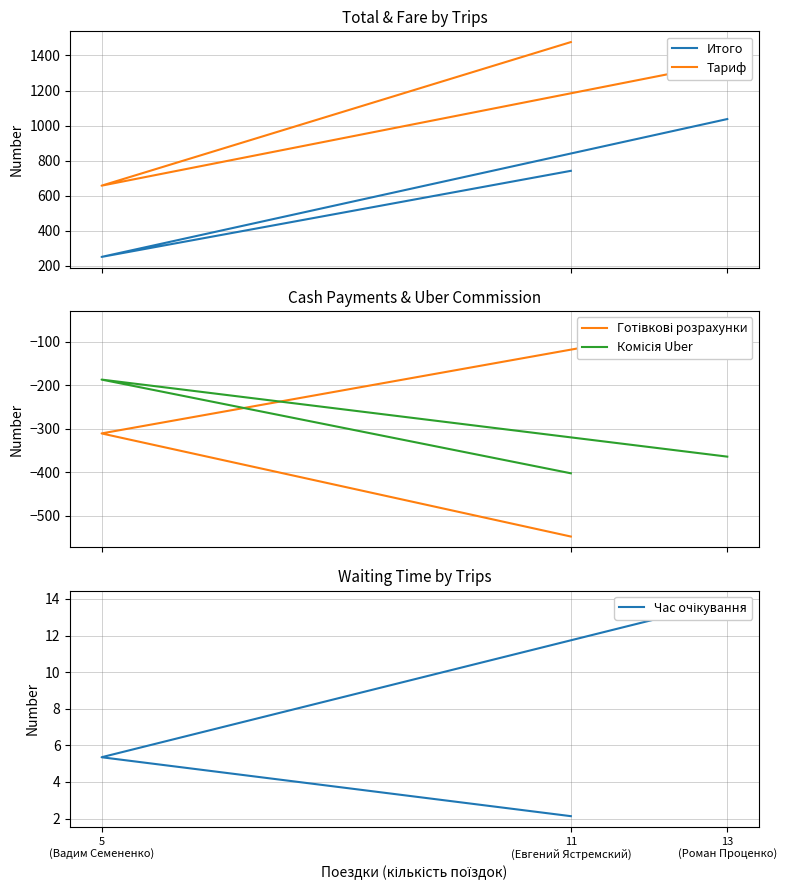

Which series changed the most between 5
(Вадим Семененко) and 13
(Роман Проценко)?

Итого